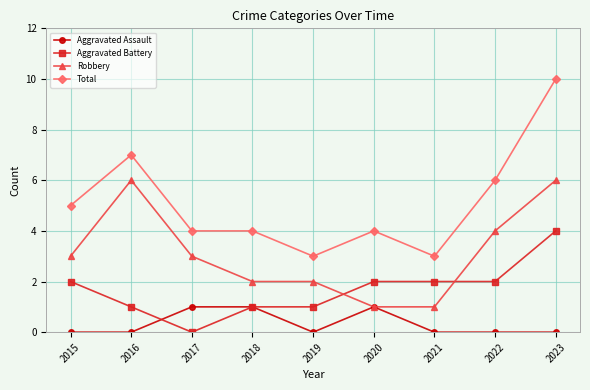

Which series has the widest spread of values?

Total